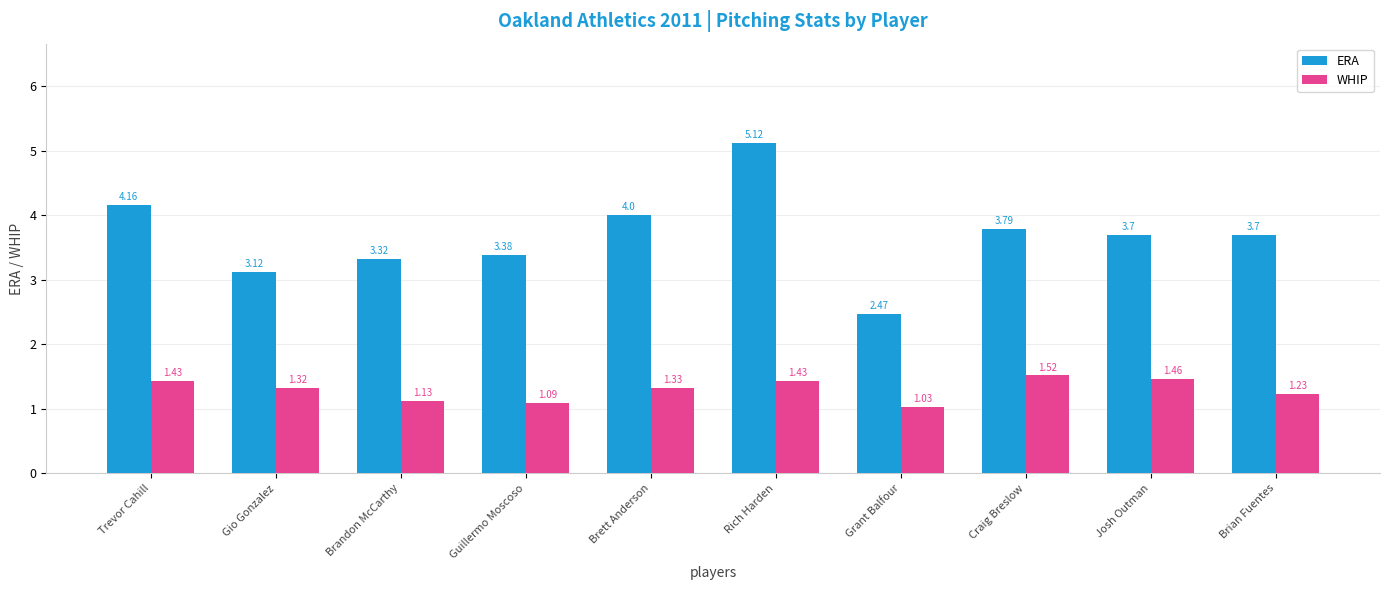

What is the sum of the ERA values at Gio Gonzalez and Rich Harden?

8.2